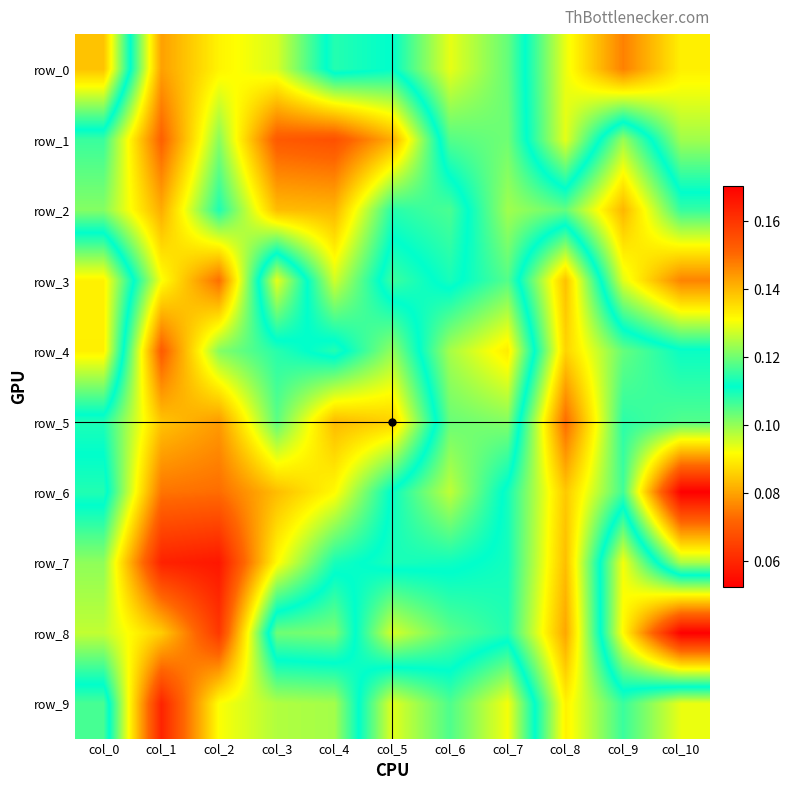

Which category has the highest value in the row_0 series?

col_0